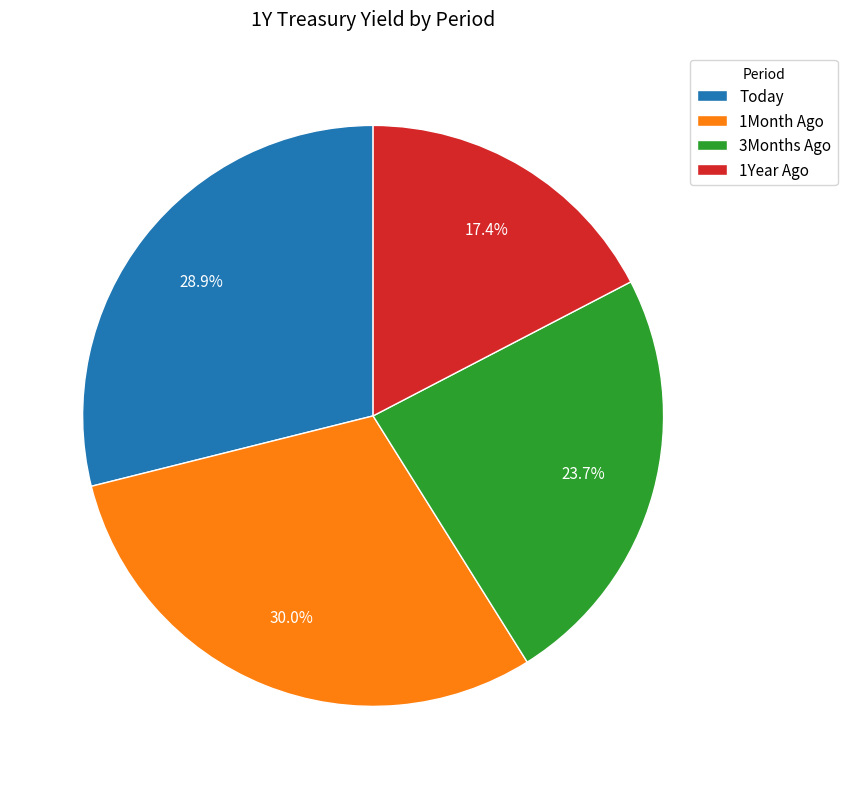

Rank the categories by value from lowest to highest.

1Year Ago, 3Months Ago, Today, 1Month Ago